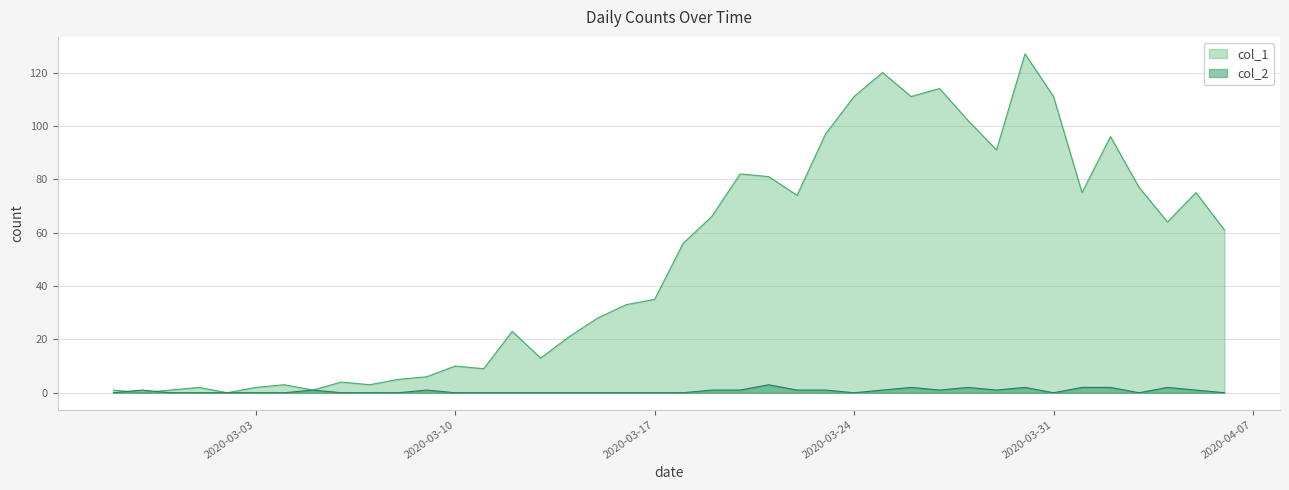

Which series ends up on top after the final intersection of col_2 and col_1?

col_1